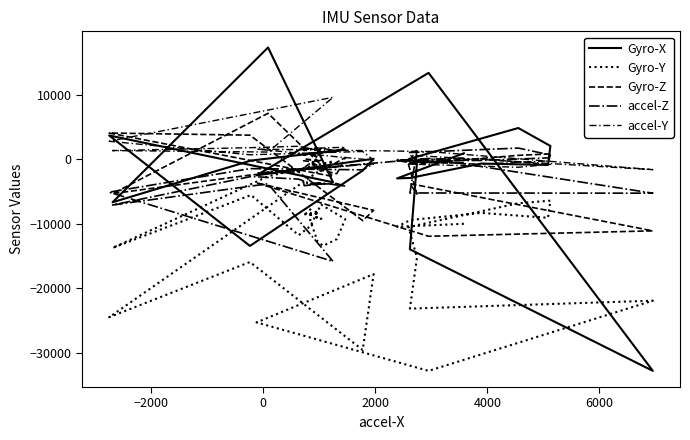

Reading right to left, list all the values displayed in this chart.

Gyro-X: 916	1042	967	954	955	849	980	908	725	736	846	844	975	1073	1316	1467	1035	848	637	-213	-6670	17286	-3581	3671	-13428	-1759	61	-2500	13356	-32768	-13954	-506	12	4825	2042	-894	-680	-2904	-2977	911
Gyro-Y: -8894	-9212	-9267	-8862	-8224	-8393	-8064	-8680	-8497	-8669	-7769	-9518	-12745	-13411	-12379	-9284	-7022	-10351	-11771	-5555	-13734	-2652	-322	-24468	-15918	-29542	-17796	-25267	-32768	-21906	-23135	-15249	-10510	-6823	-6421	-9076	-8319	-9424	-10463	-10005
Gyro-Z: -252	-132	-341	403	423	868	207	-420	-245	34	-59	-427	-973	-1772	-2252	263	-1869	-604	-1923	-2436	-5336	7099	-2686	4047	3716	-9518	-7917	-3670	-11933	-11095	-3788	-5394	-823	593	814	-816	61	-533	-227	-640
accel-Z: -3763	-3886	-3806	-4059	-3893	-3875	-3883	-3947	-3652	-4104	-4006	-3772	-3774	-3854	-3776	-4179	-3658	-3771	-3094	-2682	-7093	-3811	-15823	-5106	-1464	-1647	-695	-2200	120	-5264	-5231	1289	1023	1717	653	200	-196	-261	-158	152
accel-Y: 1311	1507	1475	1573	1605	1574	1762	1655	1567	1314	1622	1494	1549	1666	1263	1842	1731	1630	1997	1783	1331	1102	9578	2771	680	1187	-165	1554	1186	-1622	615	-99	-758	-1252	-804	-263	-765	-438	-39	-550